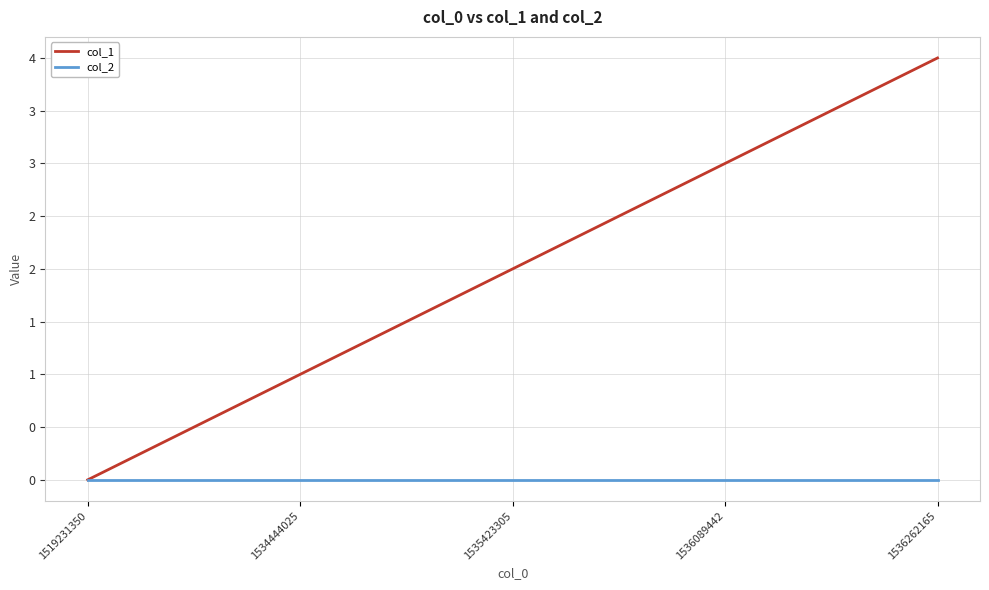

True or false: col_2 and col_1 cross at least once.

False